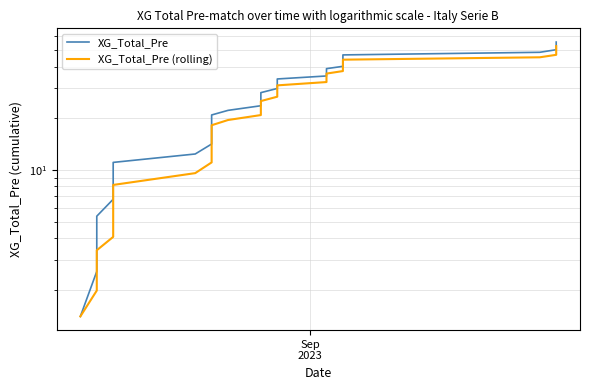

What is the sum of all XG_Total_Pre values?

1138.1